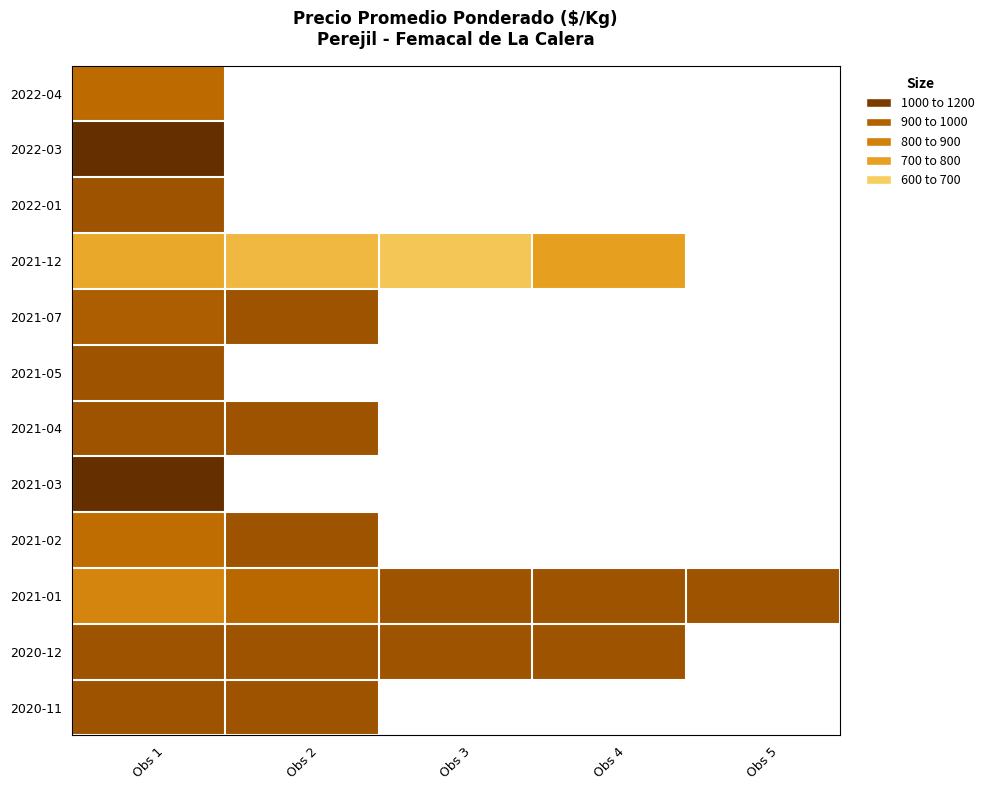

At which label is 2021-02 closest to 956?

Obs 1